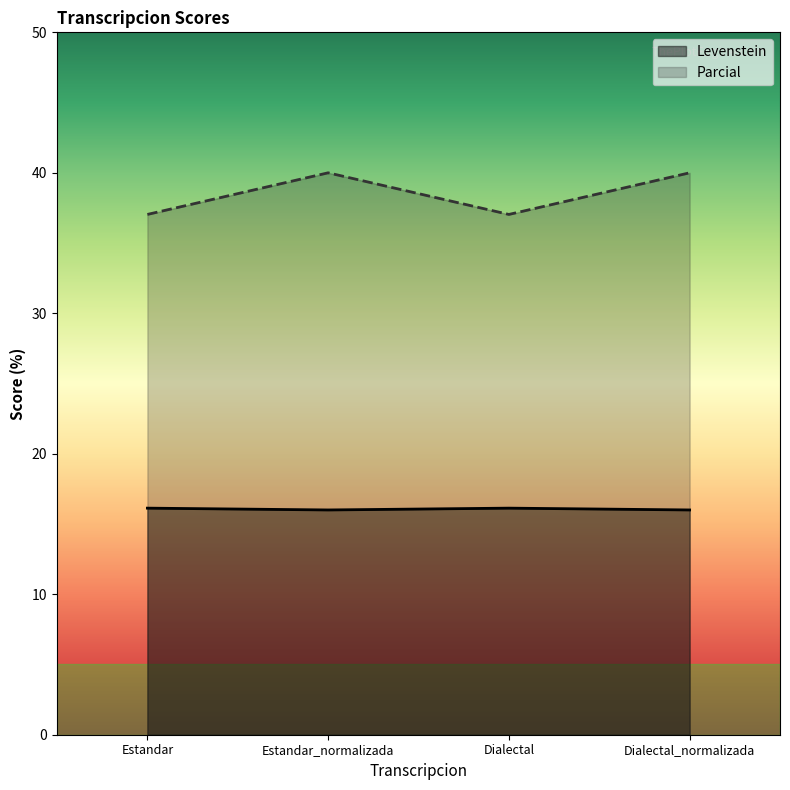

What is the smallest value displayed?

16.0